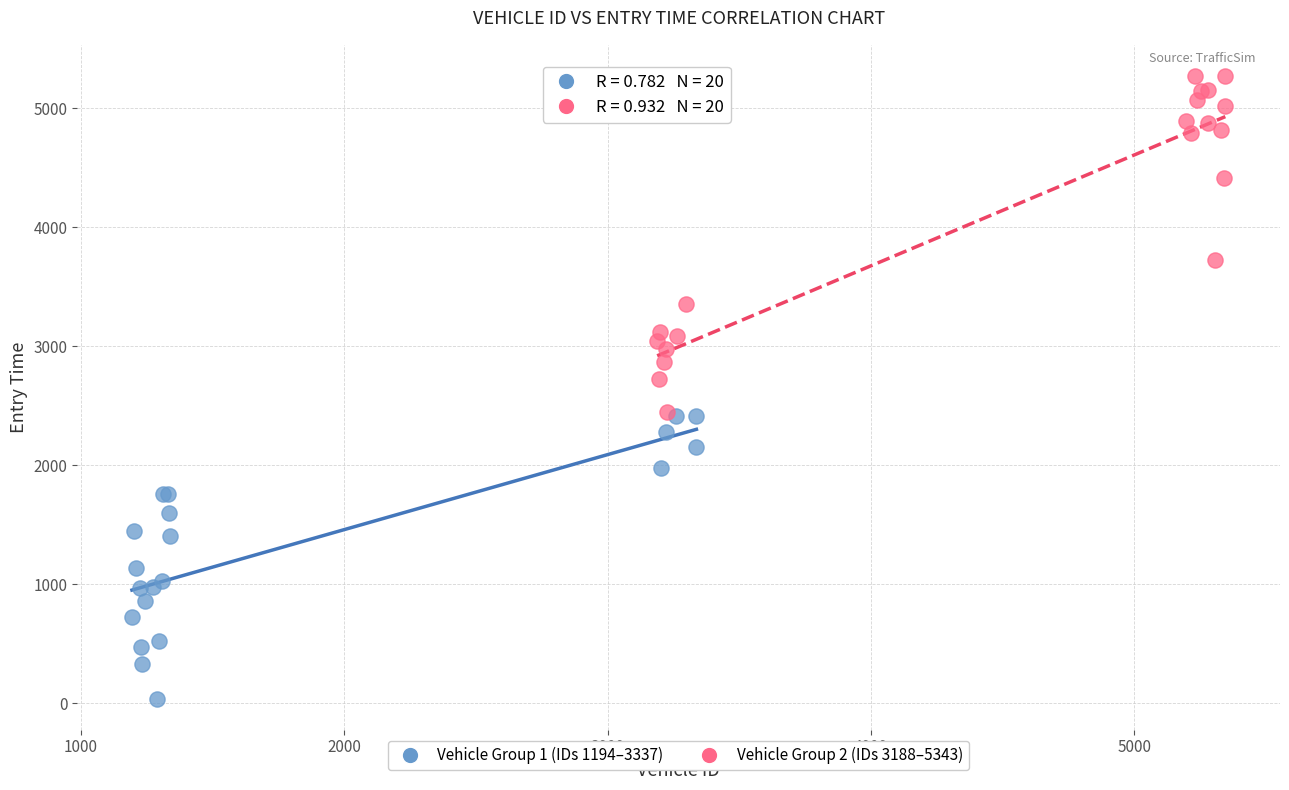

Which series reaches the minimum Y coordinate?

Vehicle Group 1 (IDs 1194–3337)